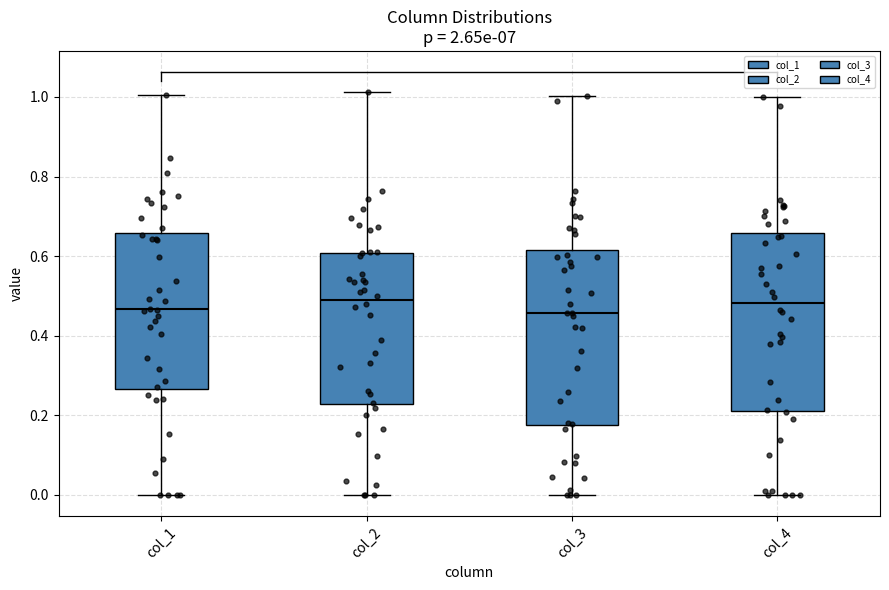

Where is the upper edge of the box for col_2 on the y-axis? The values are not printed on the chart, so give them approximately, as read against the axis.

0.60